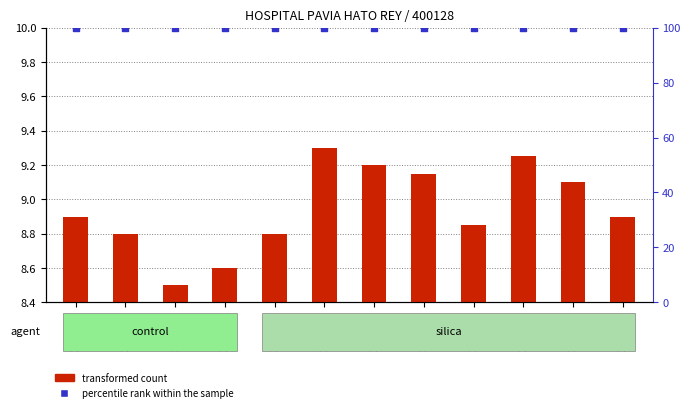

Which series has the widest spread of Y values?

transformed count